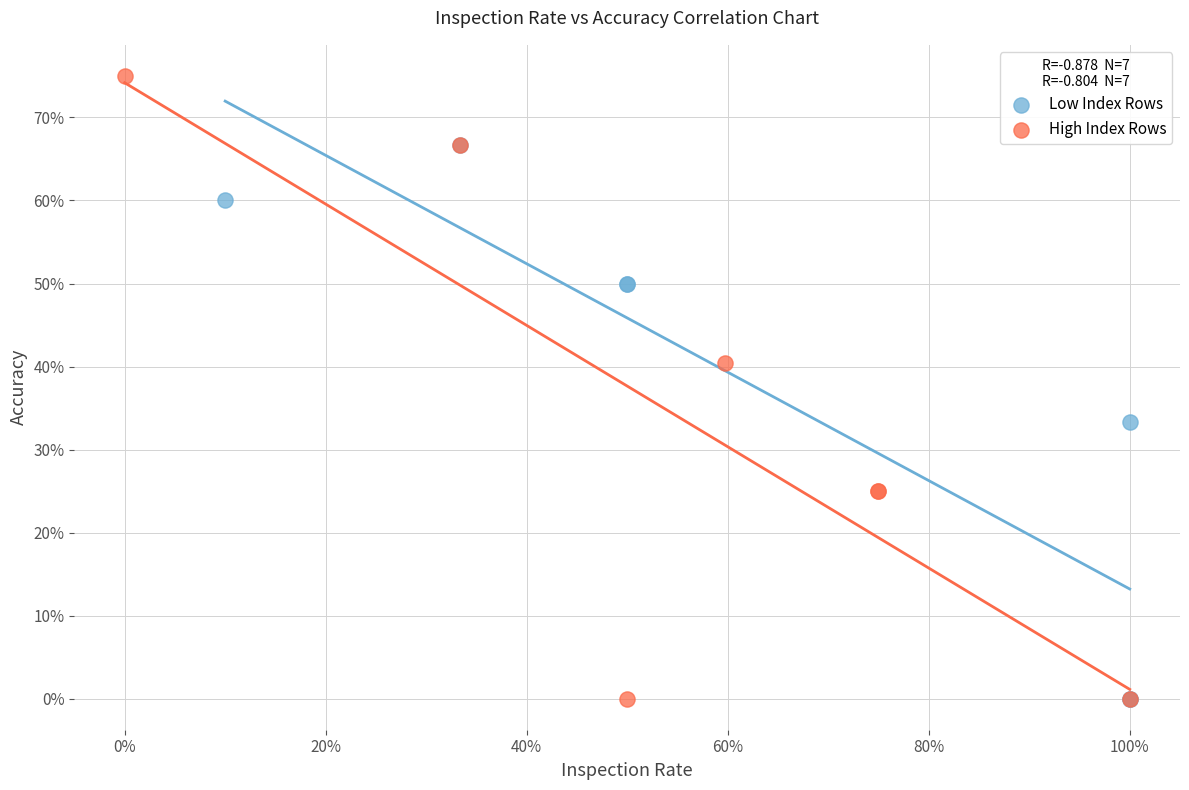

What are all the series names shown in the legend?

Low Index Rows, High Index Rows